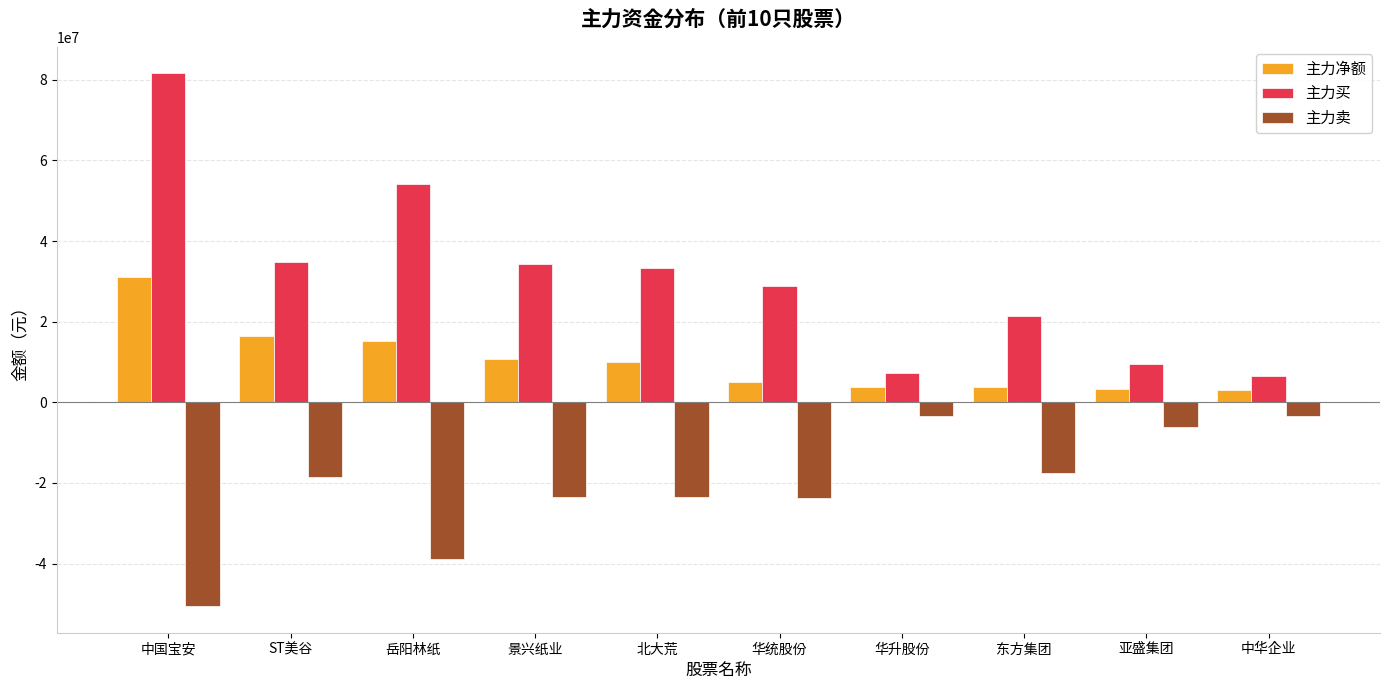

What is the average value of the 主力净额 series?

10224951